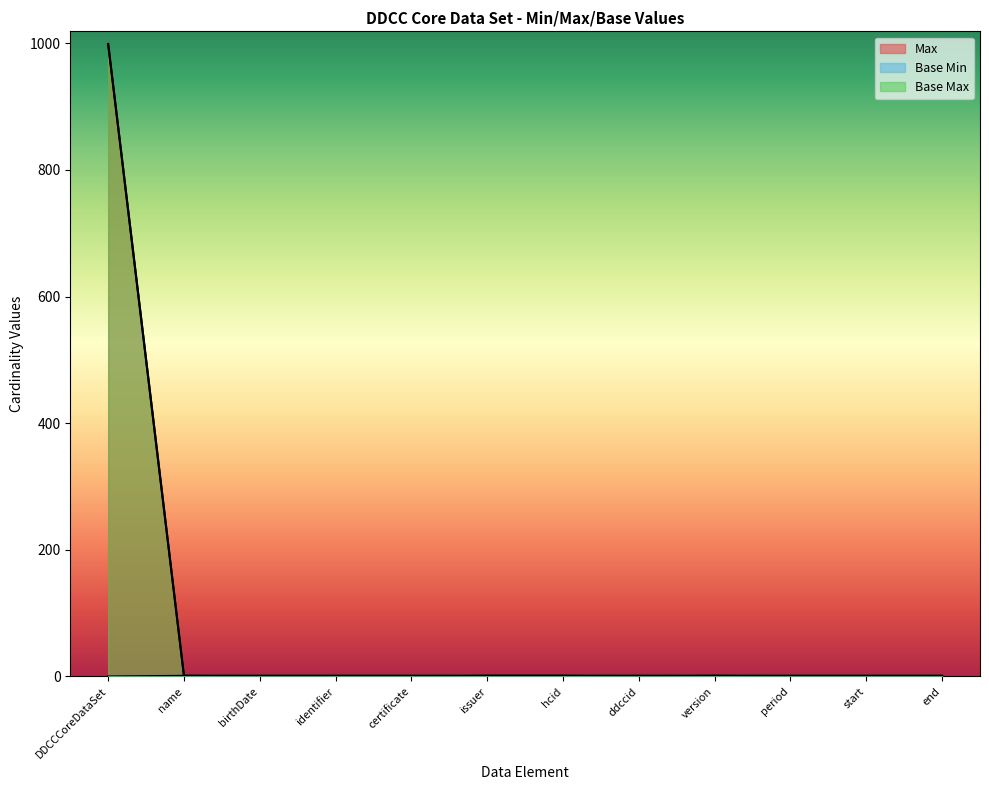

How many values in the Max series exceed 1?

1